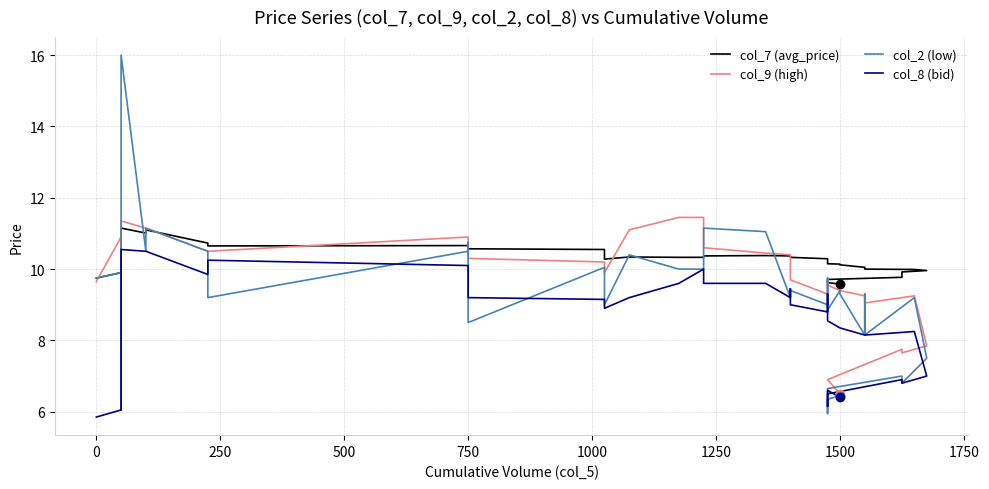

True or false: col_9 (high) and col_8 (bid) cross at least once.

False